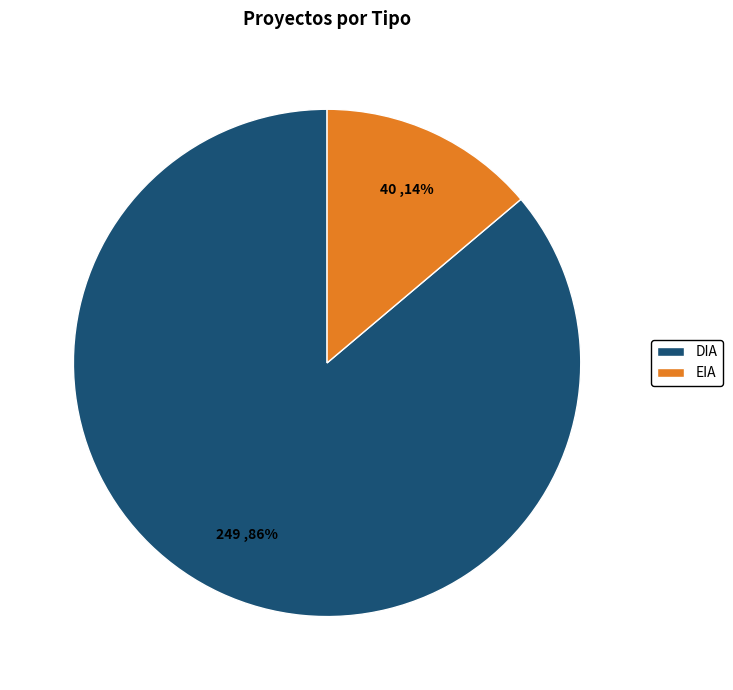

Is DIA the majority of the pie?

Yes